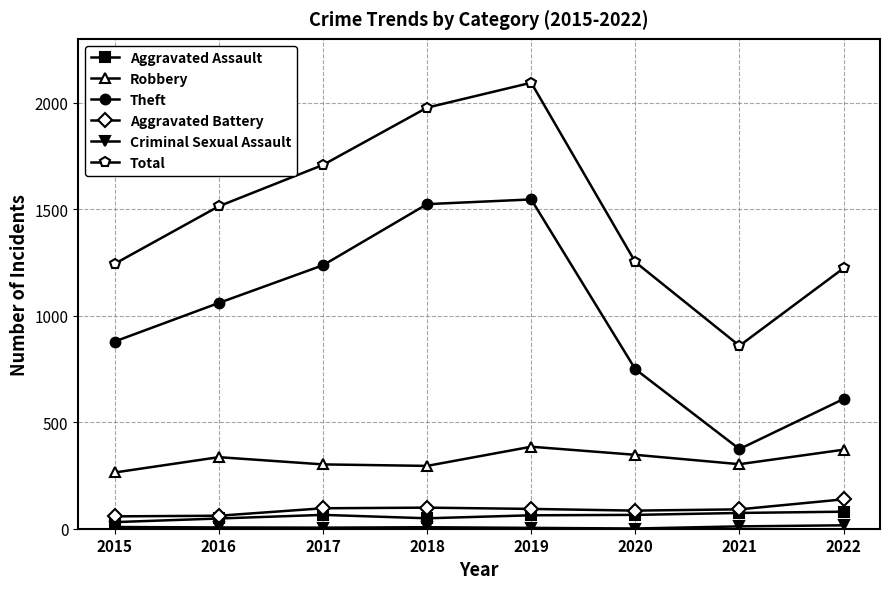

True or false: Theft and Aggravated Assault intersect in this chart.

False